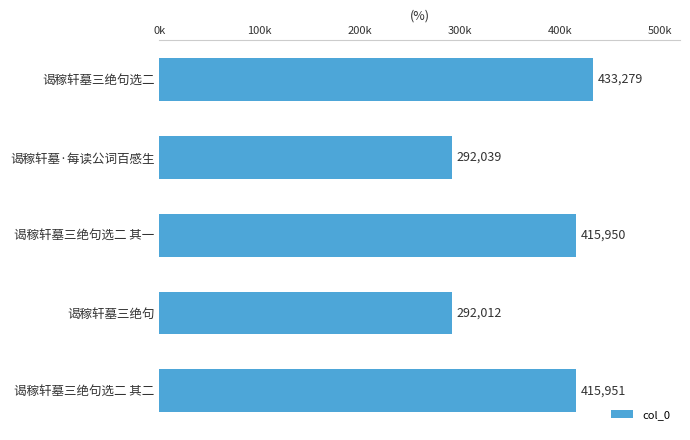

What is the smallest value displayed?

292012